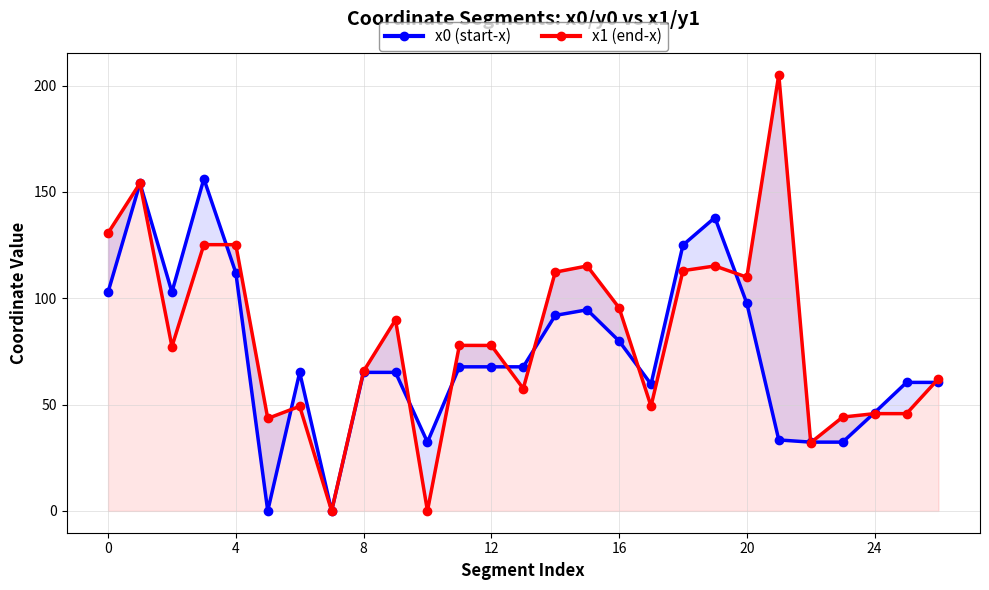

Reading right to left, what are all the values shown in this chart?

x0 (start-x): 60.4	60.4	46.2	32.3	32.3	33.4	97.6	137.9	125.0	59.6	79.9	94.6	91.9	67.7	67.7	67.7	32.3	65.1	65.1	0.0	65.1	0.0	112.0	156.2	102.9	154.1	102.9
x1 (end-x): 62.2	45.7	45.7	44.1	32.1	205.1	109.9	115.2	112.9	49.2	95.5	115.2	112.2	57.5	77.8	77.8	0.0	89.8	65.7	0.0	49.2	43.5	125.2	125.2	77.2	154.1	130.6